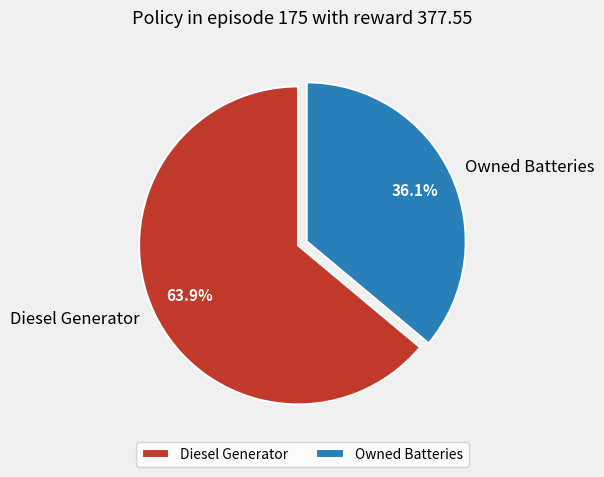

Is there a majority slice in this chart?

Yes